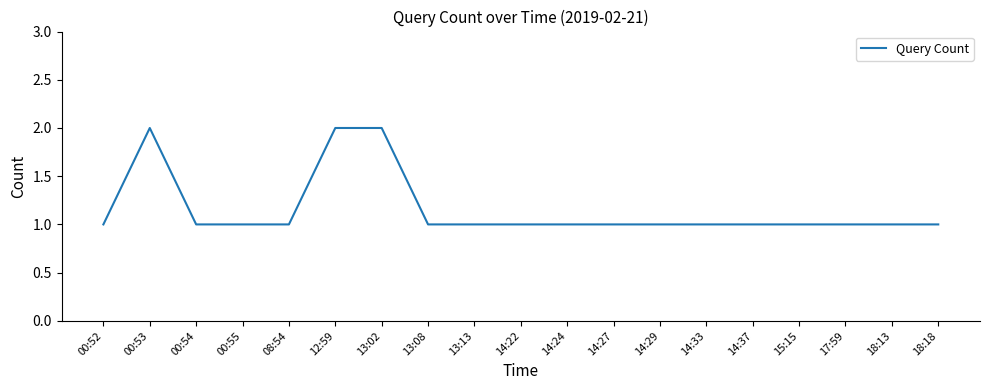

Approximately how many times larger is the value at 00:55 compared to 15:15?

1.0